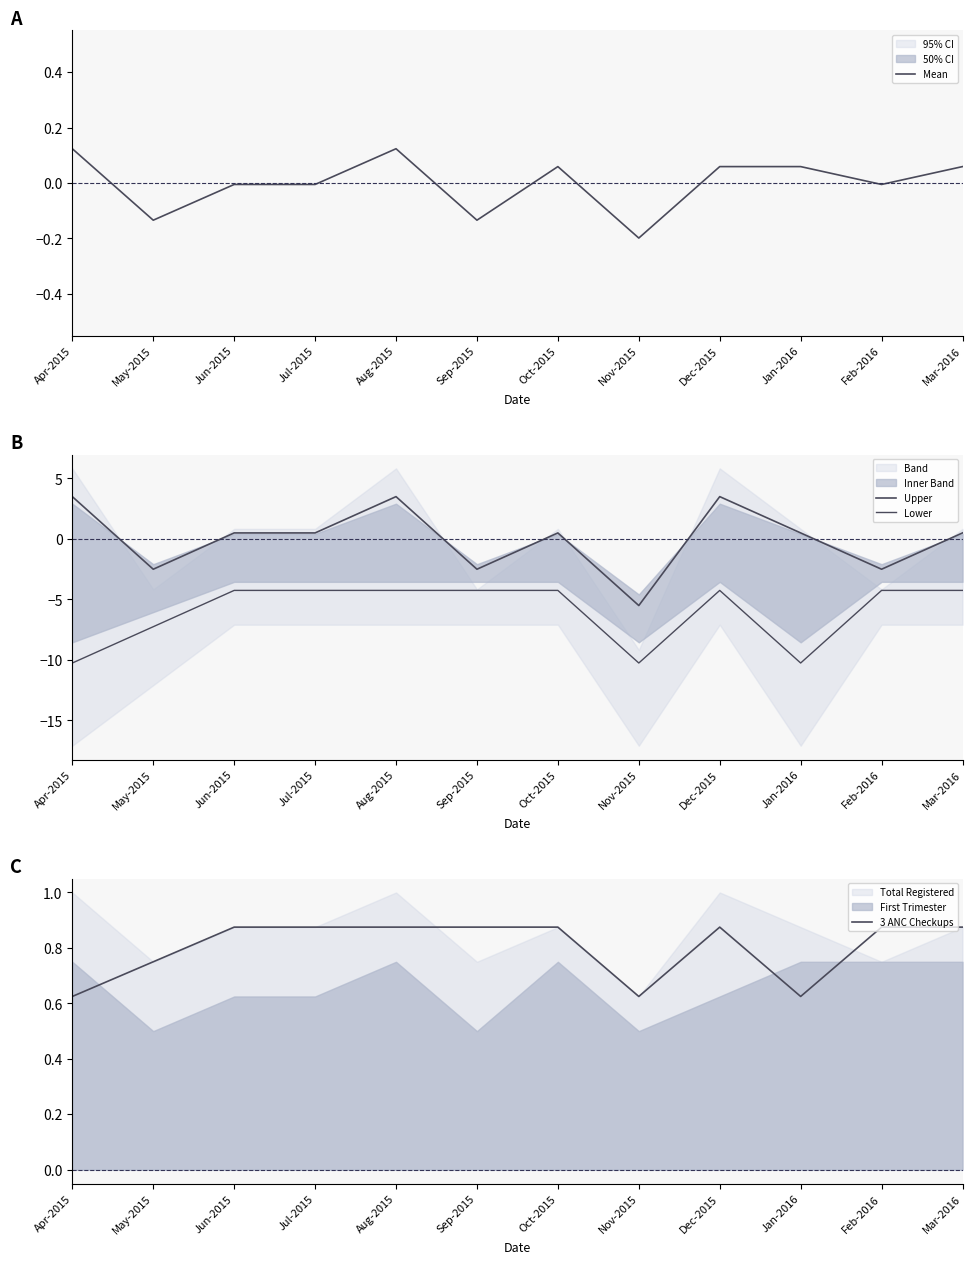

The Lower series shows -18.4 at Jan-2016. True or false?

False